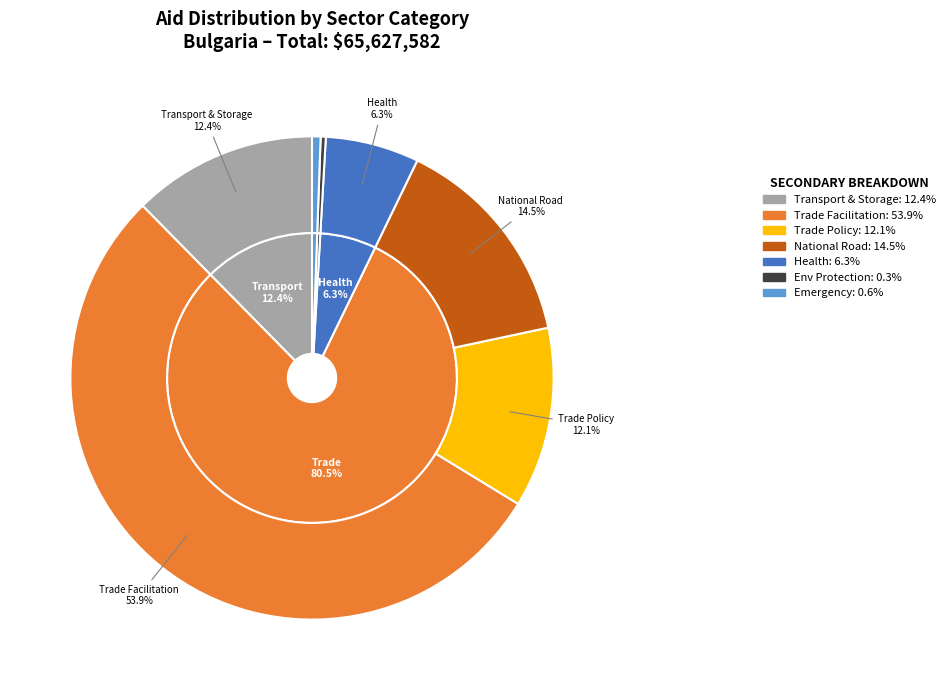

What is the ratio of the value at 331 - Trade Facilitation (Commitment) to the value at 331 - Trade Policy (Commitment)?

4.5